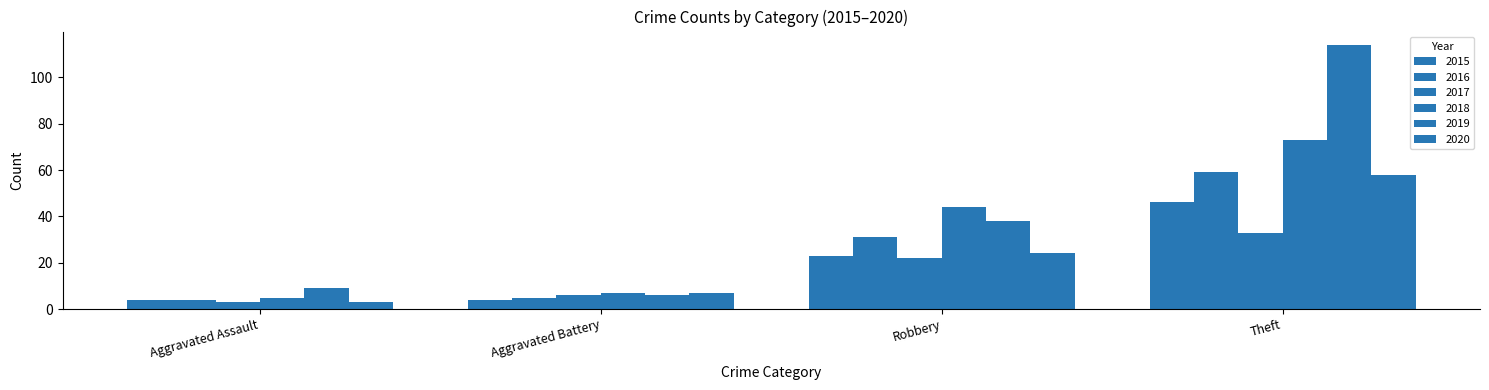

How many data points does each series have?

4